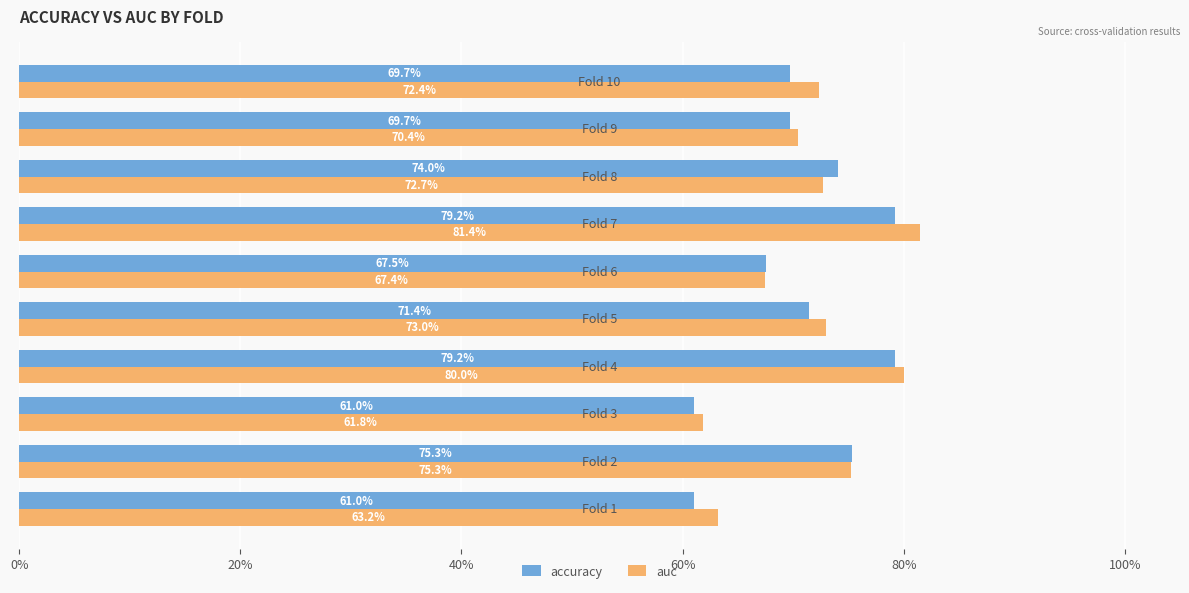

What are all the series names shown in the legend?

accuracy, auc